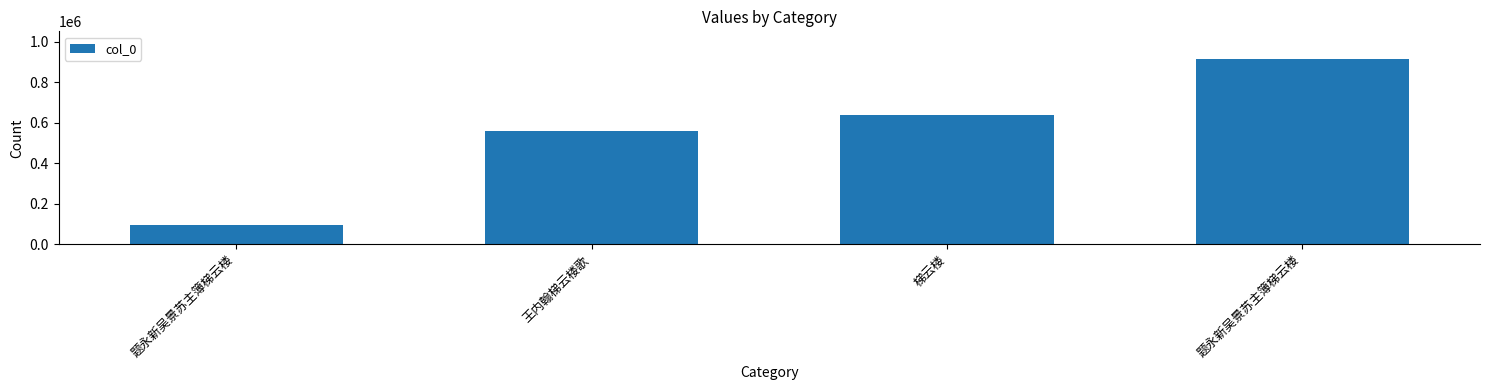

Reading left to right, what are all the values shown in this chart?

93968	557831	638321	914984